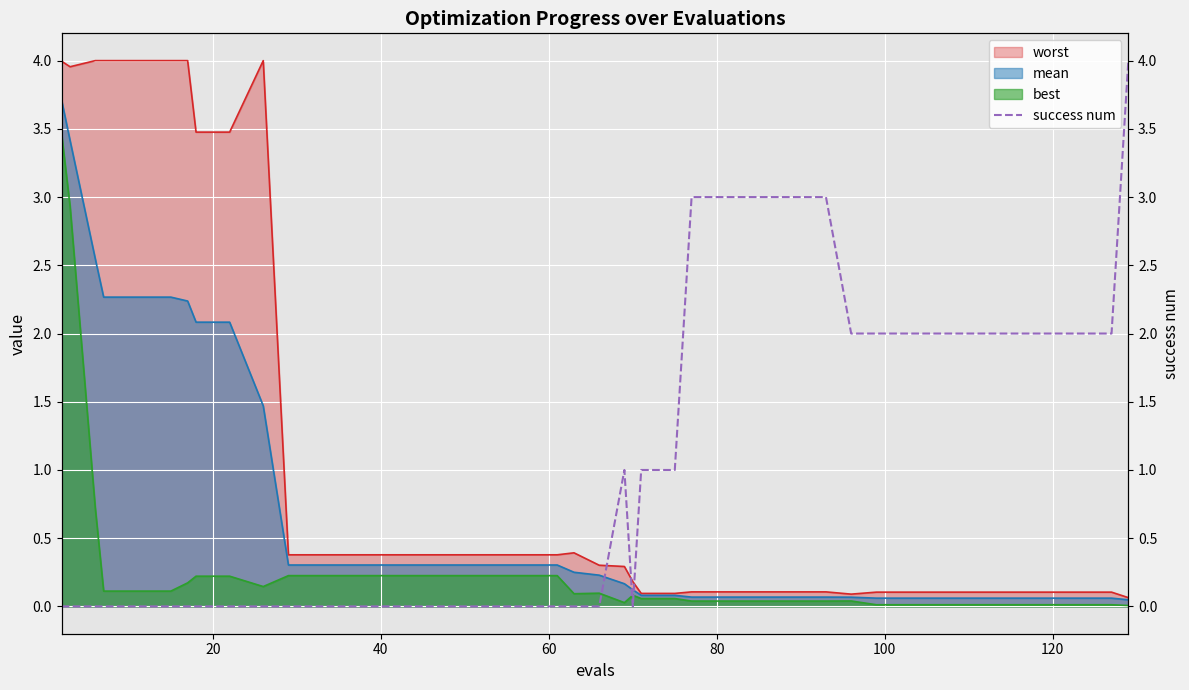

What is the maximum value for best?

3.5